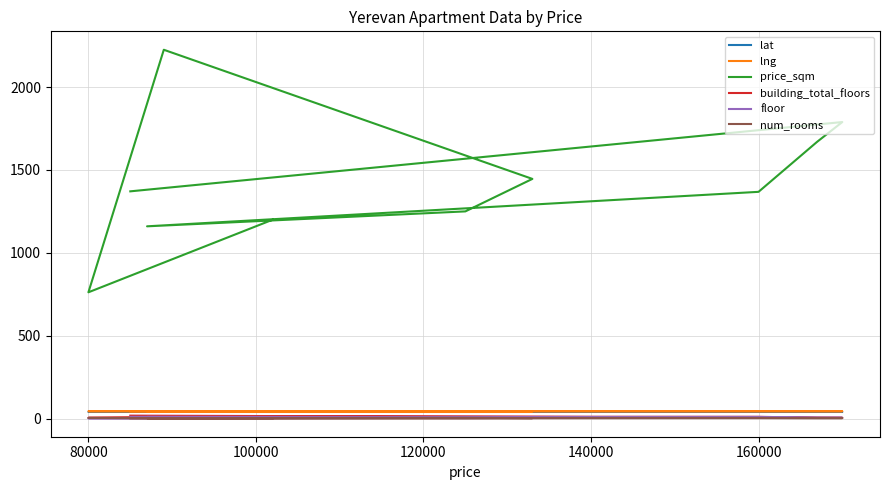

Between 120000 and 140000, which is larger?

120000